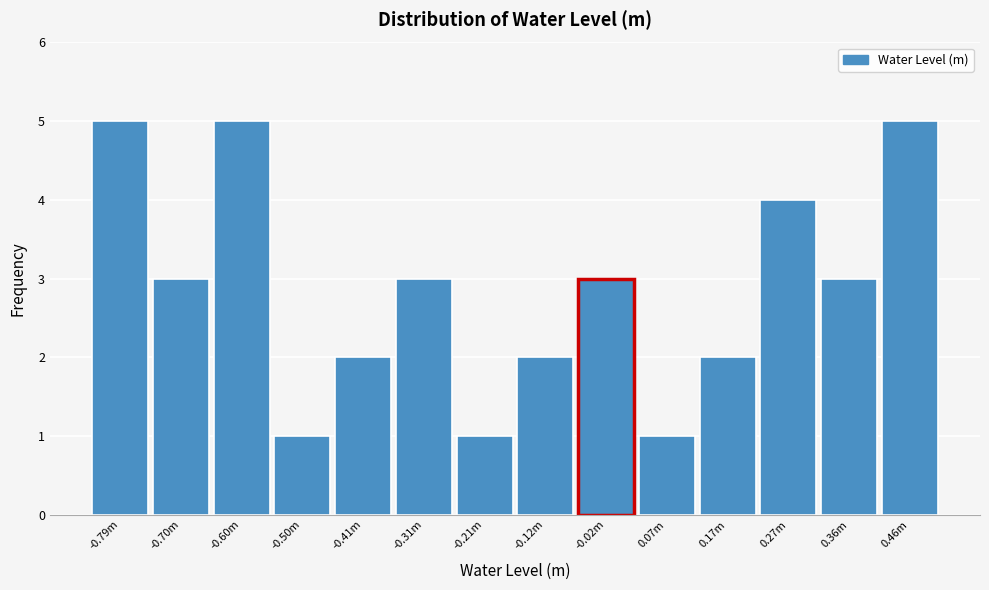

Reading left to right, list all the values displayed in this chart.

5	3	5	1	2	3	1	2	3	1	2	4	3	5